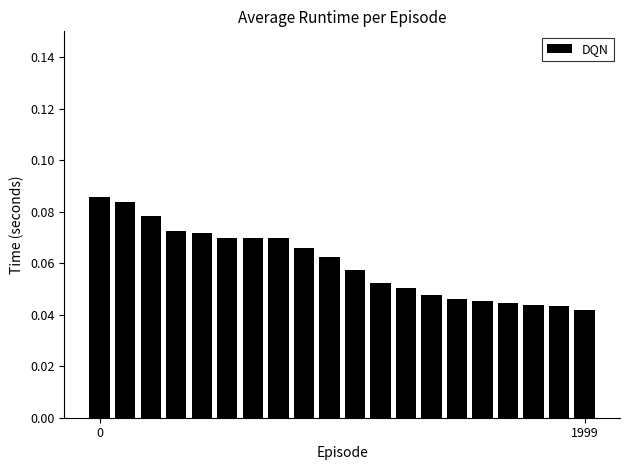

What is the sum of all values?

1.2